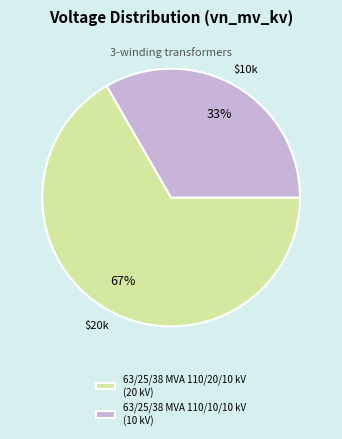

Rank the categories by value from lowest to highest.

63/25/38 MVA 110/10/10 kV, 63/25/38 MVA 110/20/10 kV